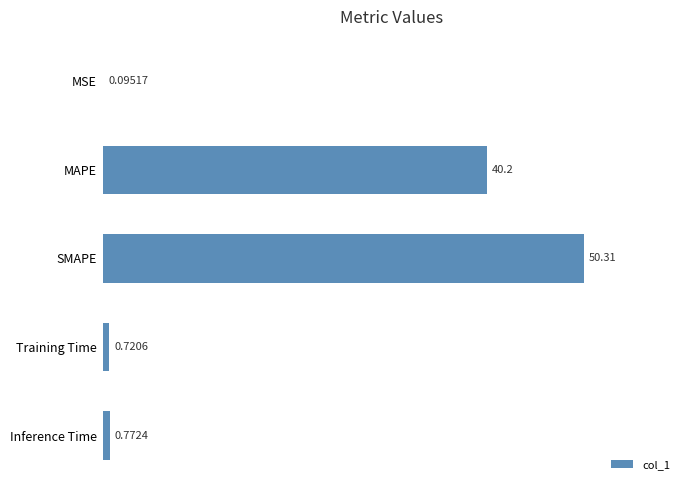

At which category does the chart reach its peak across all series?

SMAPE